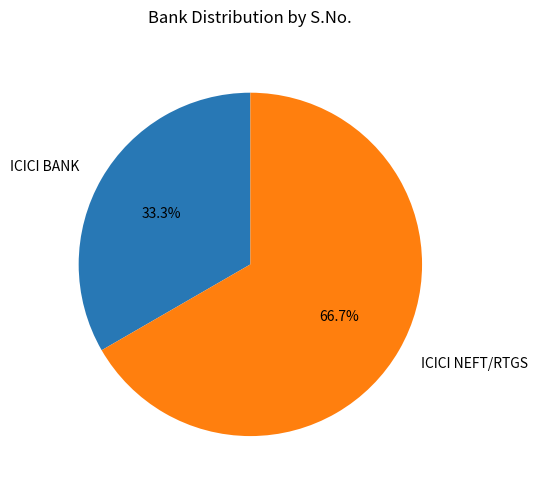

Do ICICI NEFT/RTGS and ICICI BANK together represent more than half of the pie?

Yes